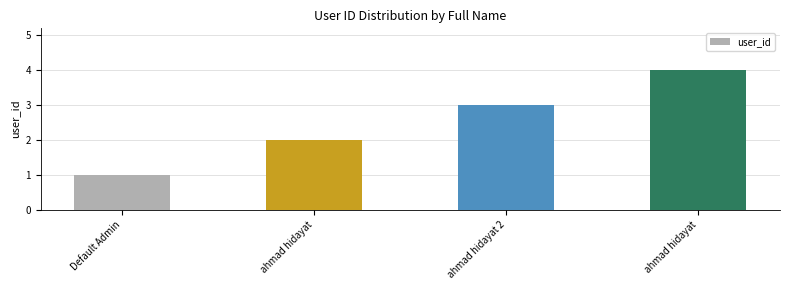

What is the maximum value shown in the chart?

4